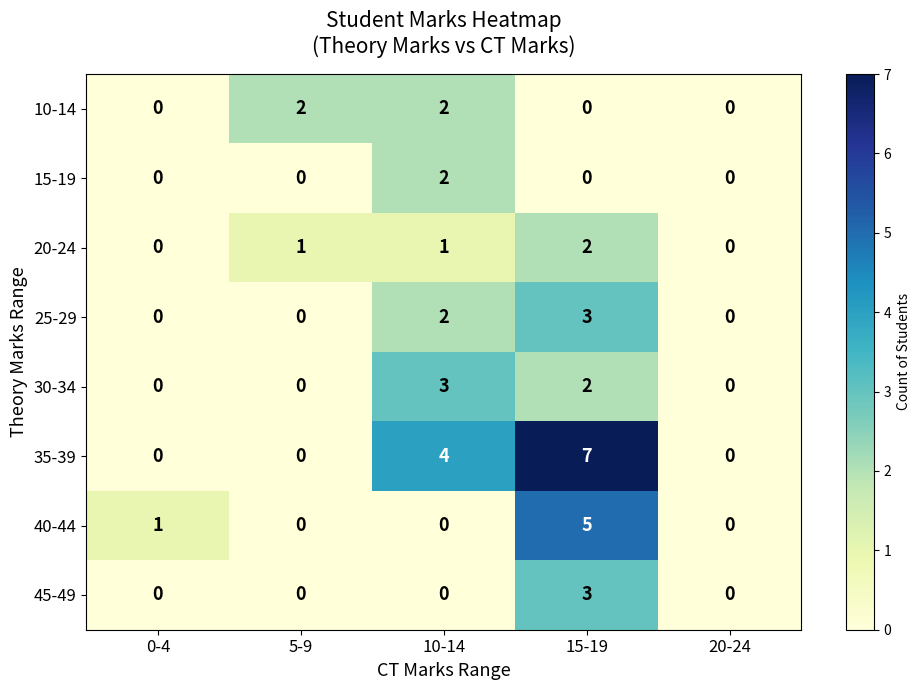

How many series are shown in this chart?

8